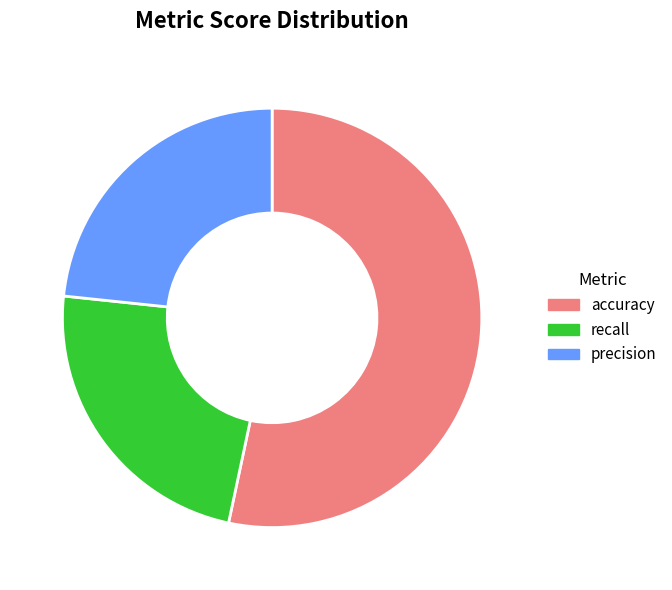

Is it true that accuracy is 65% of the pie?

False